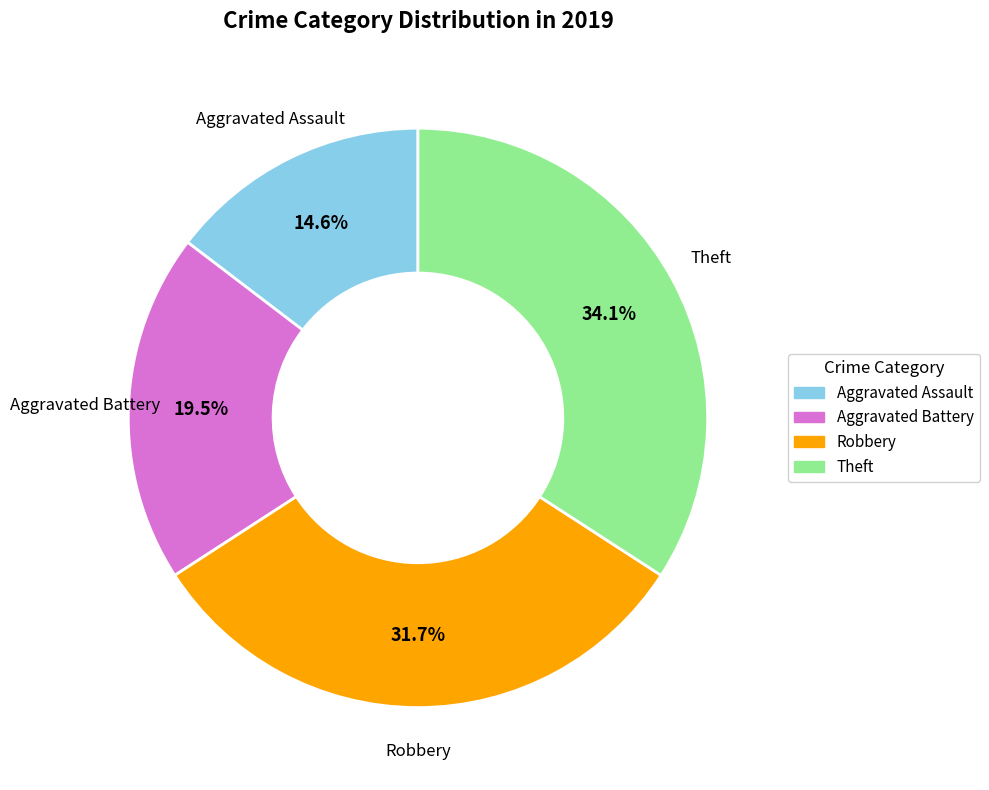

What portion of the pie excludes Aggravated Battery?

80.5%